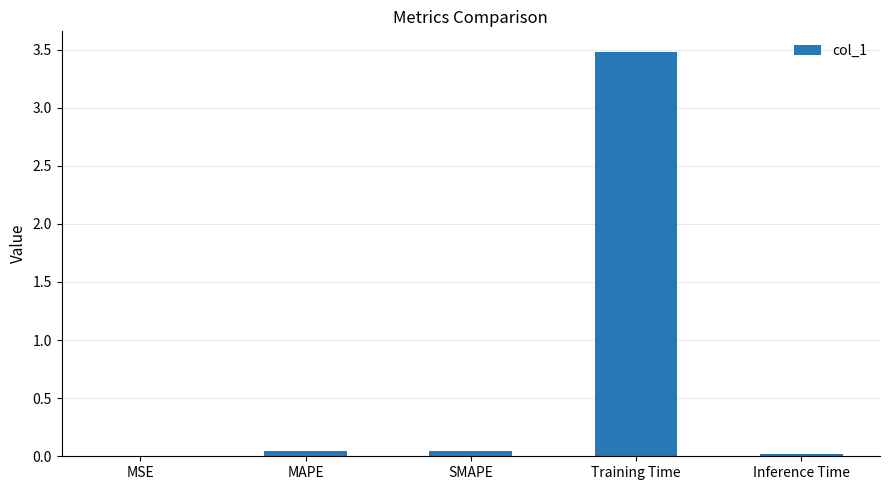

Is it true that the value at Training Time is 3.5?

True